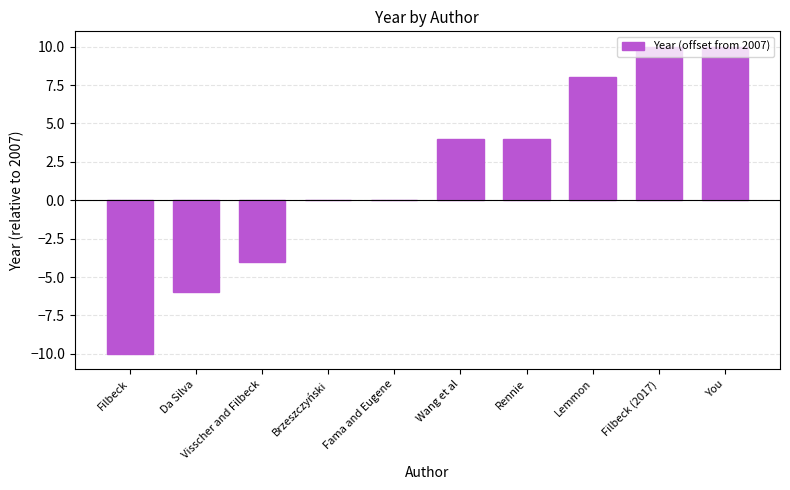

Which has a higher value, Wang et al or Visscher and Filbeck?

Wang et al